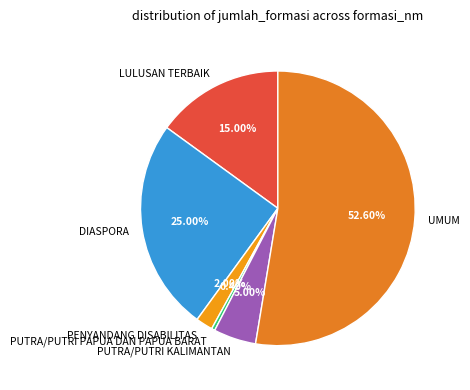

To the nearest percent, what is the combined percentage of LULUSAN TERBAIK and PENYANDANG DISABILITAS?

17%